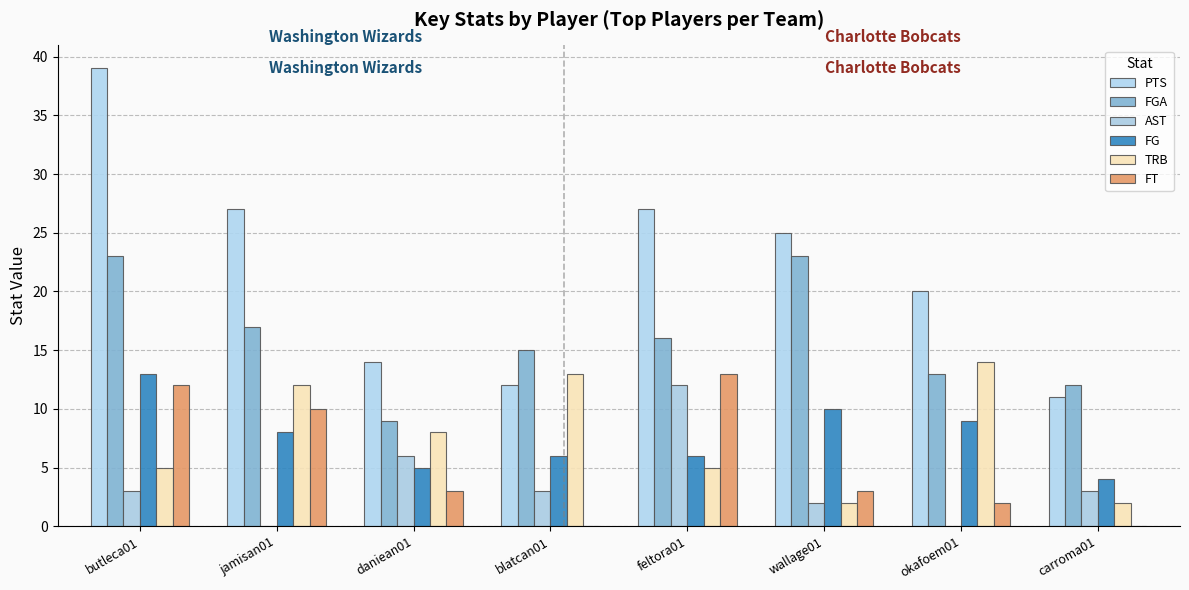

What is the total value across all series at feltora01?

79